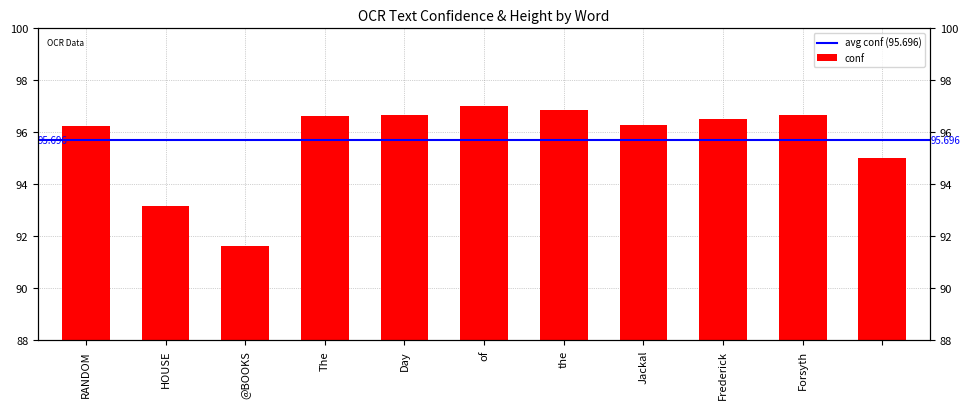

Which has a higher value, HOUSE or Forsyth?

Forsyth